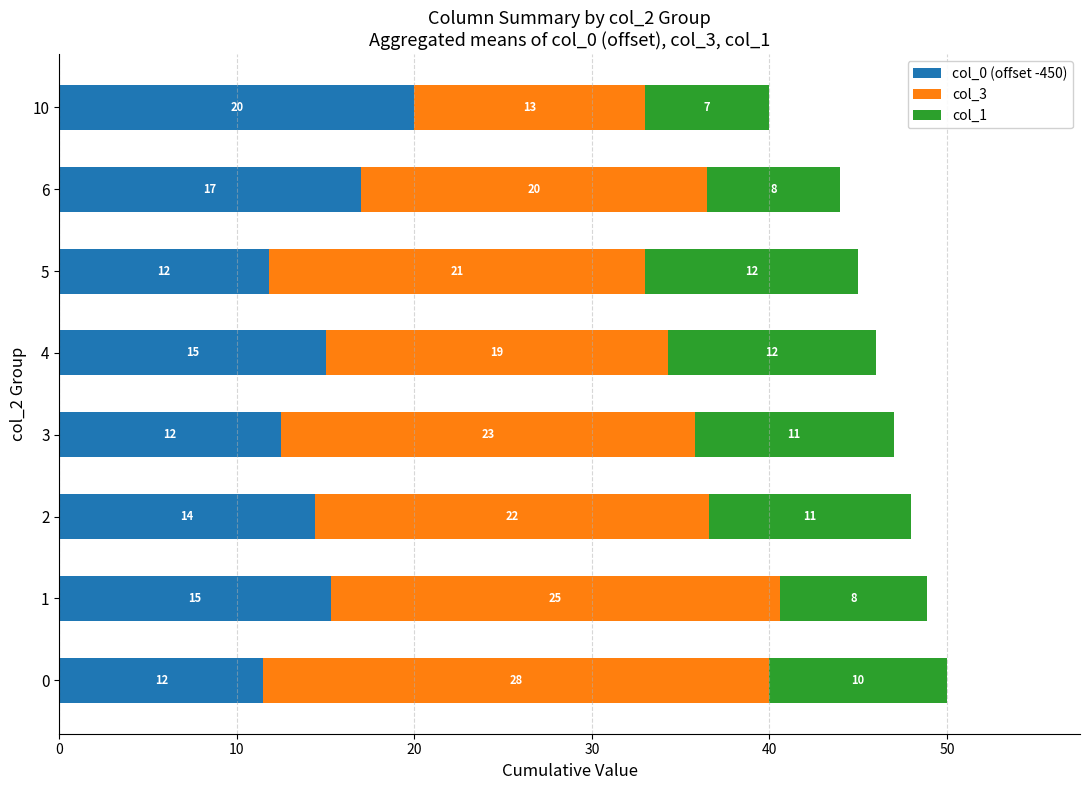

Is it true that col_0 (offset -450) equals 12.5 at 3?

True